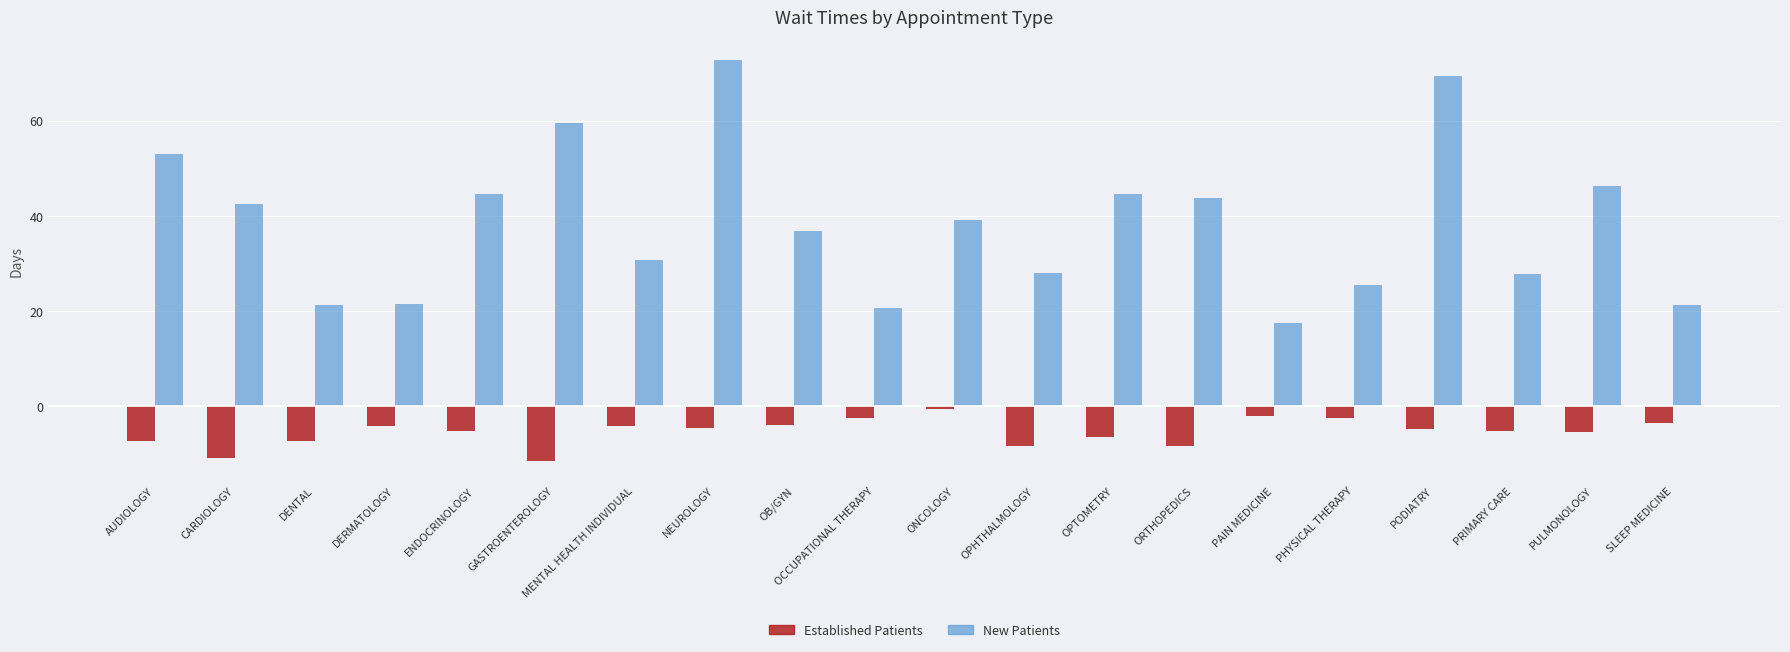

What is the total value across all series at PHYSICAL THERAPY?

23.1